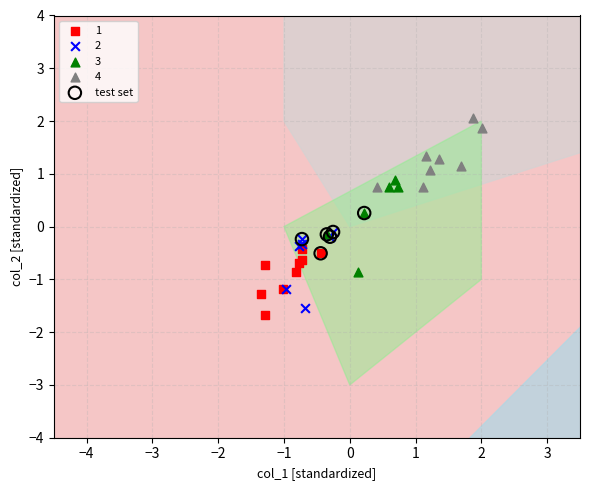

Which series reaches the maximum Y coordinate?

4